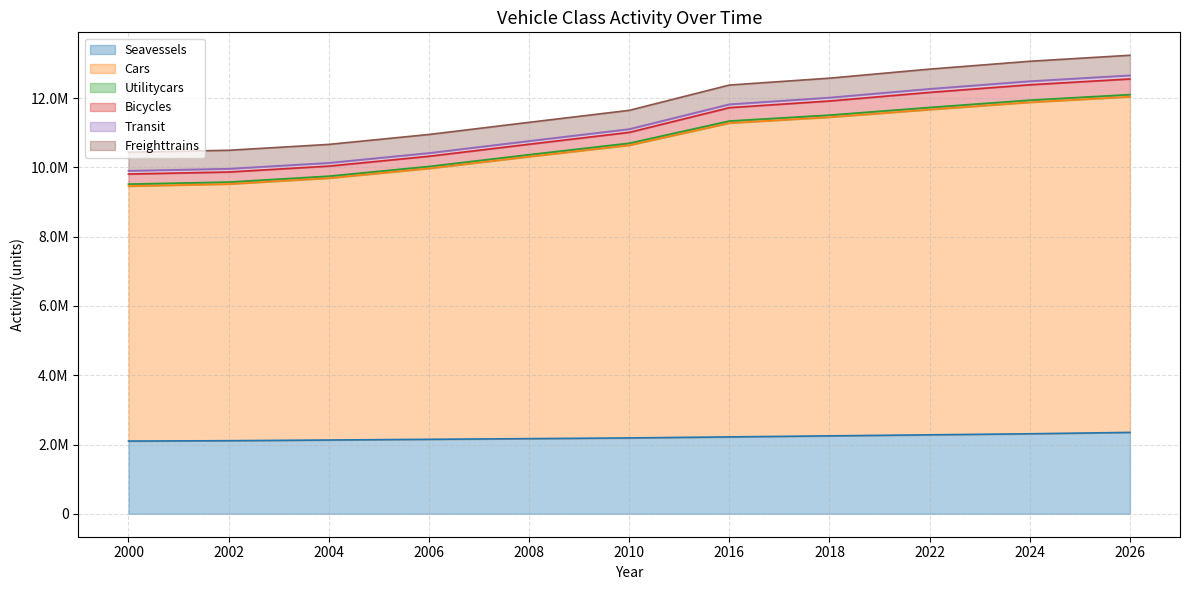

The value of Bicycles at 2026 is 451000. True or false?

True